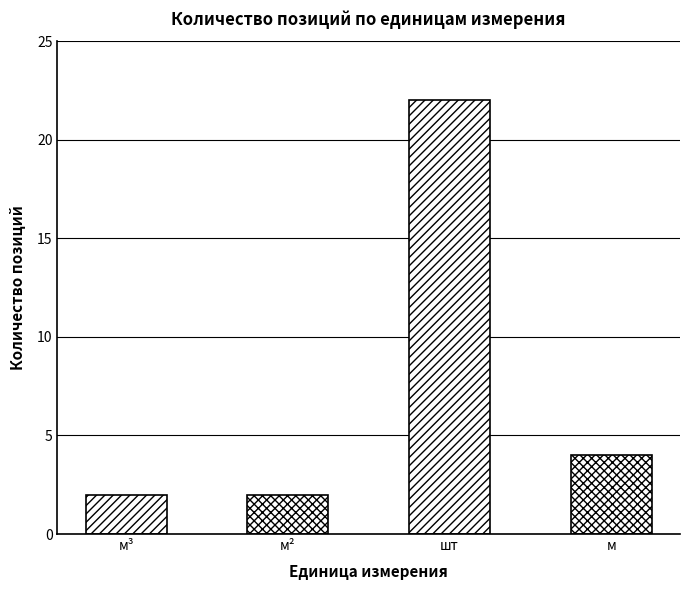

Where is the data nearest to the value 12?

м